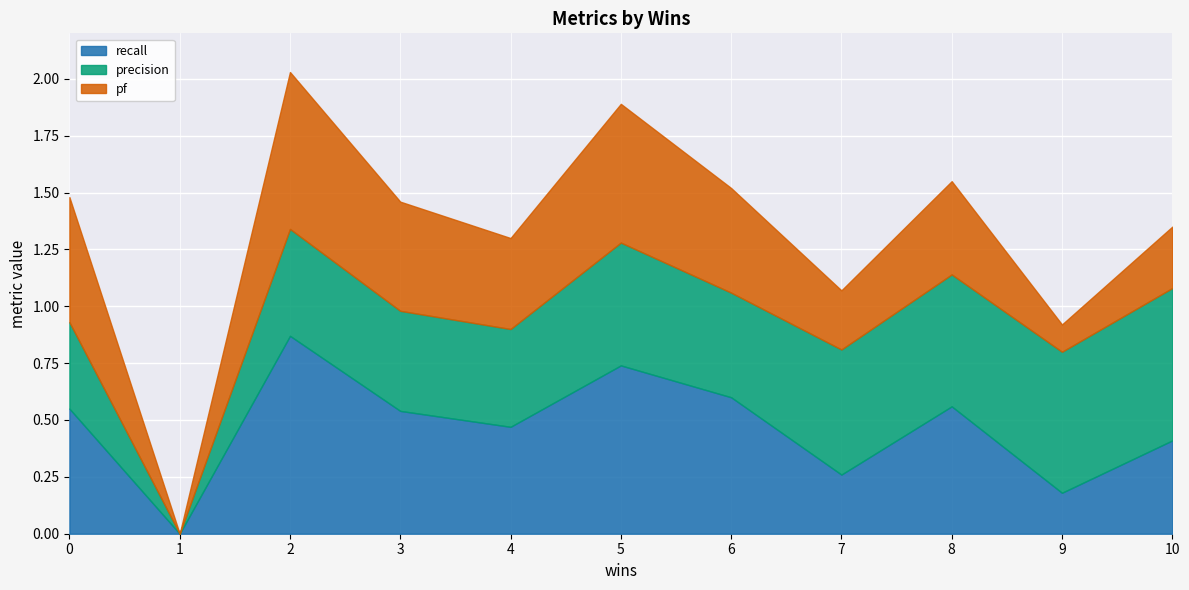

How many distinct data groups are displayed?

3